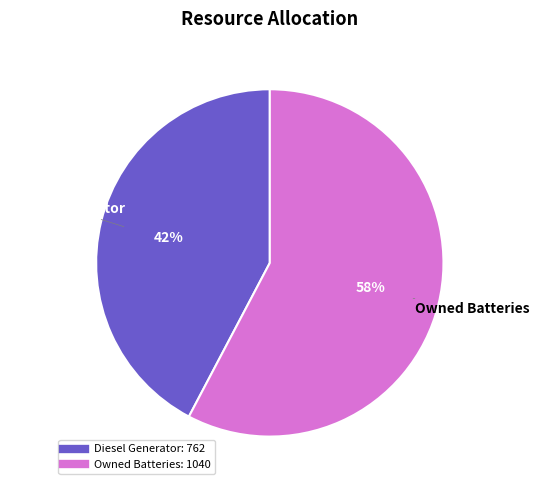

Does any single category account for the majority?

Yes